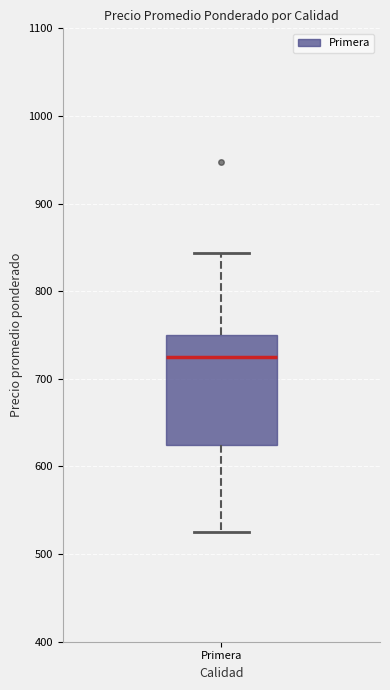

Read this box plot against the y-axis: the position of the median line, the range covered by the box, and the ends of both whiskers. The values are not printed on the chart, so give them approximately, as read against the axis.

median 730, box 630 to 750, whiskers 530 to 840